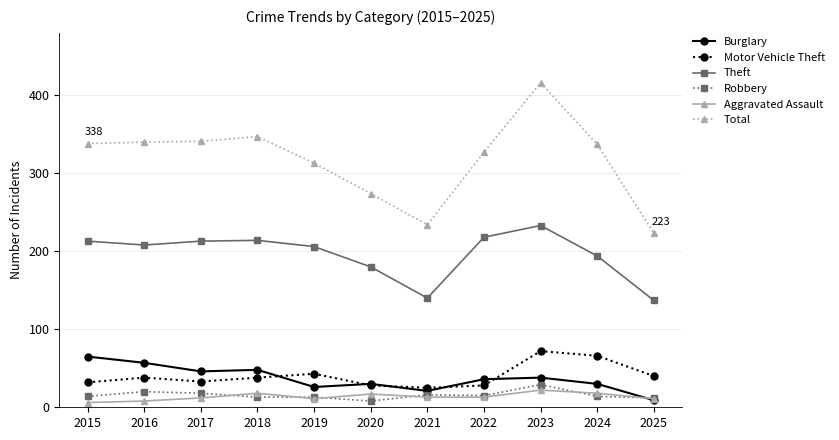

What are all the series names shown in the legend?

Burglary, Motor Vehicle Theft, Theft, Robbery, Aggravated Assault, Total